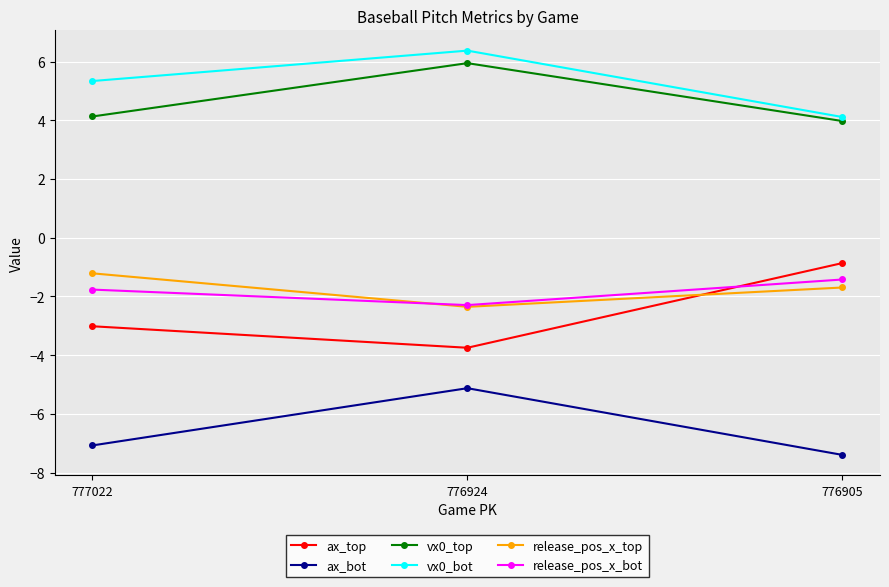

What are all the series names shown in the legend?

ax_top, ax_bot, vx0_top, vx0_bot, release_pos_x_top, release_pos_x_bot